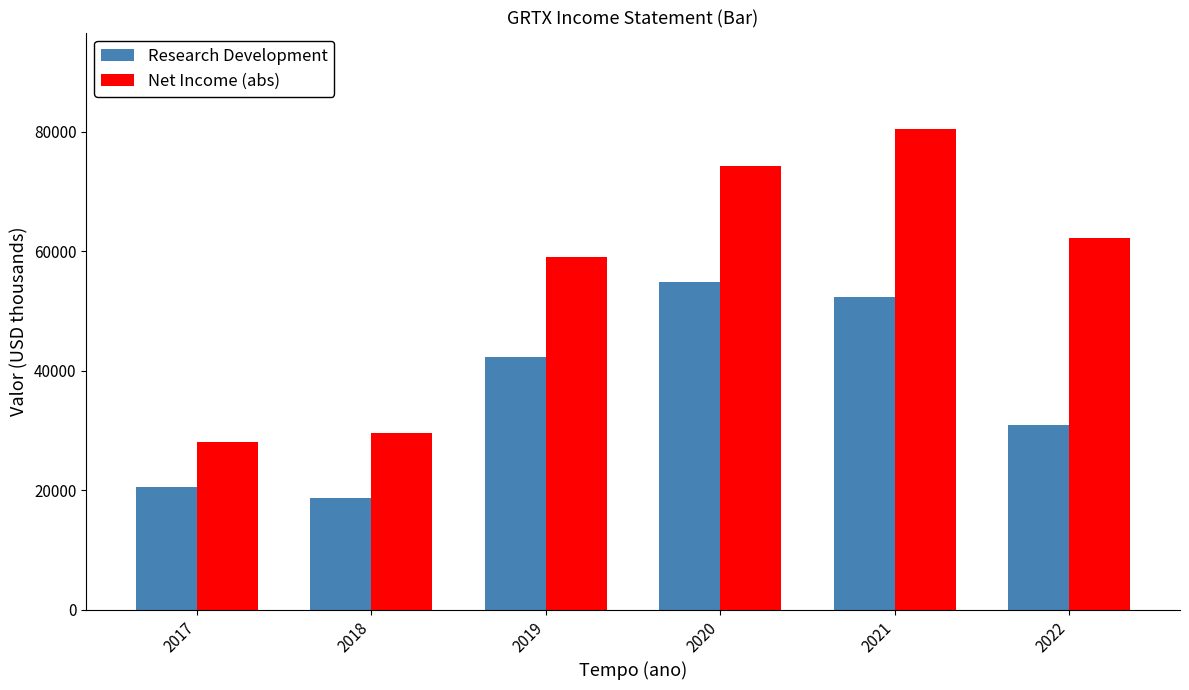

How many series are shown in this chart?

2